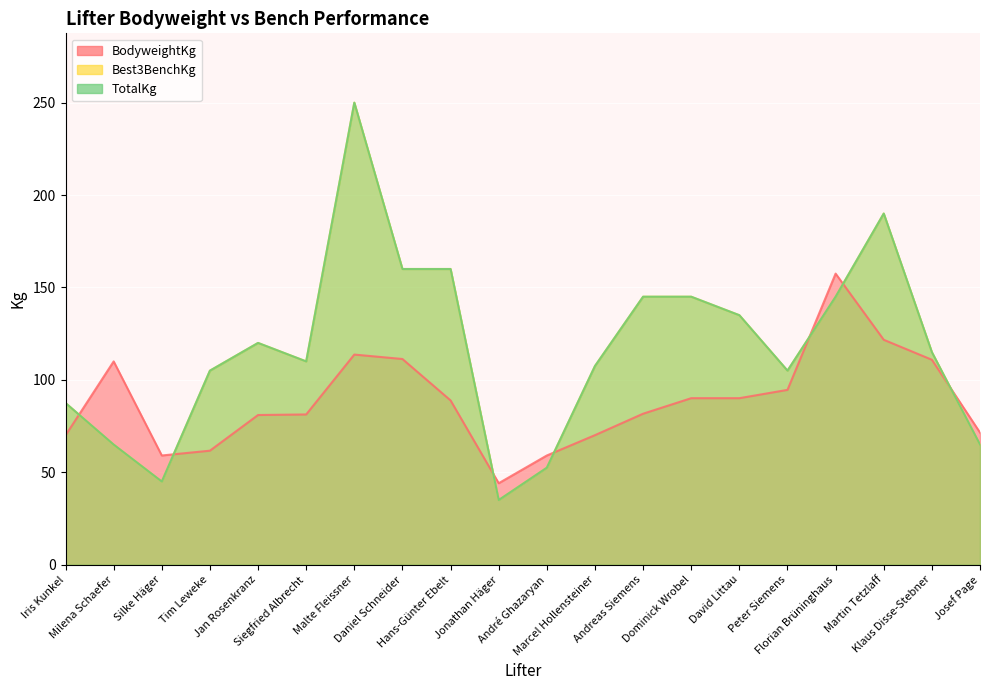

Between Peter Siemens and Klaus Disse-Stebner, which series saw the biggest shift?

BodyweightKg